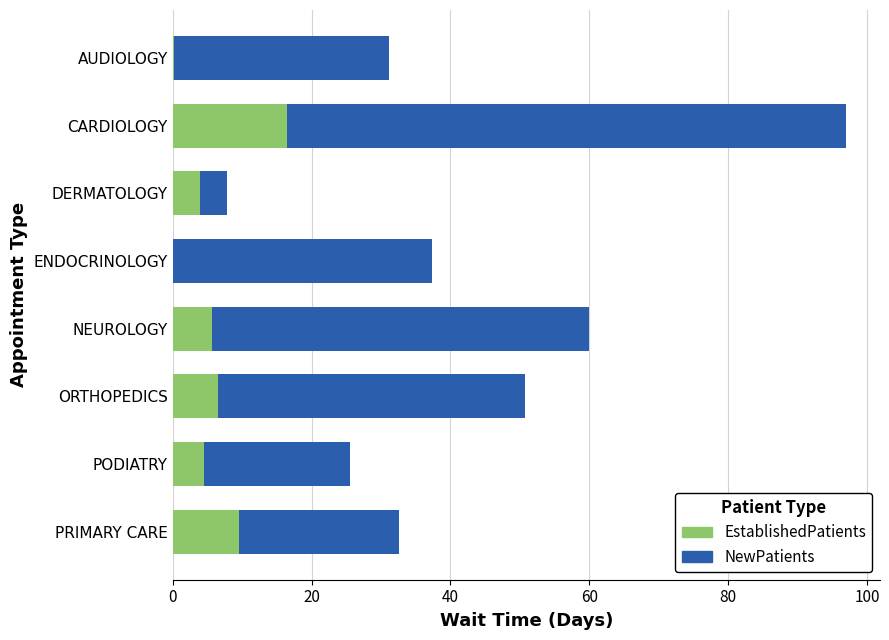

What is the total value across all series at NEUROLOGY?

59.9